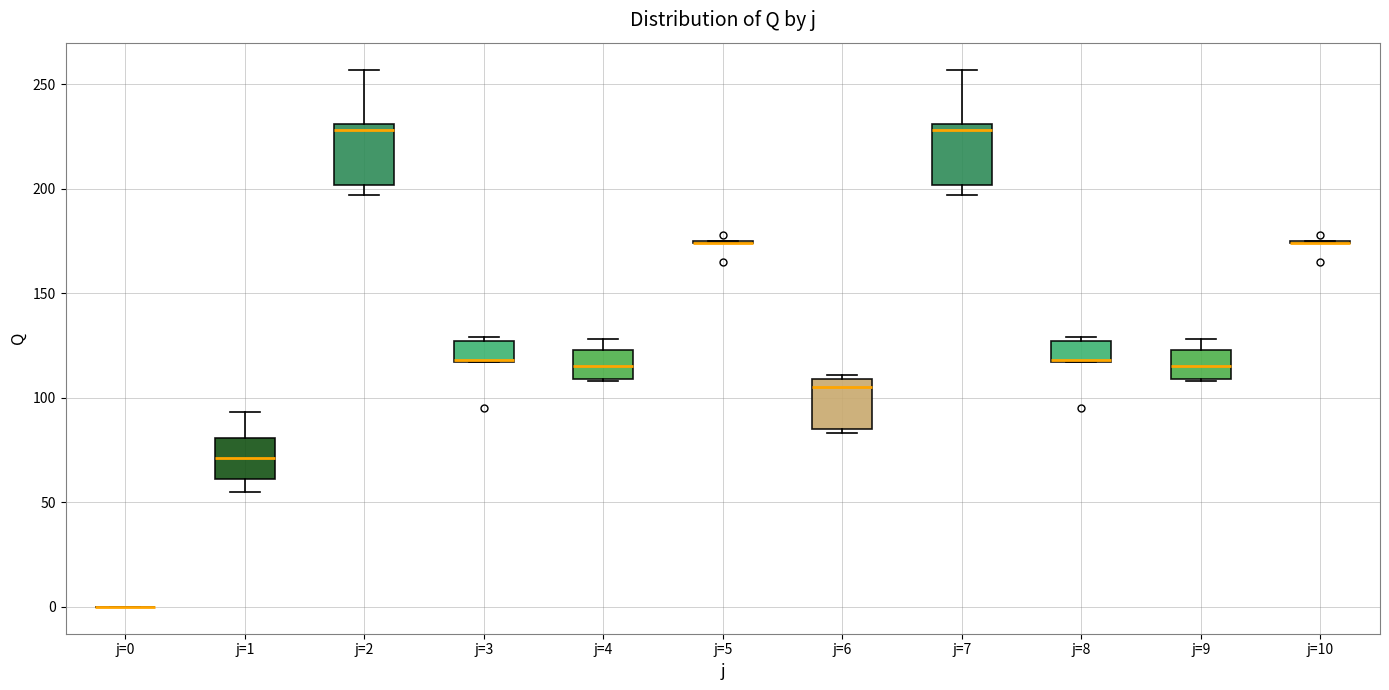

Reading left to right, transcribe this box plot: for each box, give where its median line is, the range the box spans, and where its two whiskers end, as read against the y-axis. The values are not printed on the chart, so give them approximately, as read against the axis.

j=0: box collapsed to a line at 0, whiskers 0 to 0
j=1: median 70, box 60 to 80, whiskers 55 to 95
j=2: median 230 (just below the box's upper edge), box 200 to 230, whiskers 195 to 255
j=3: median 120 (drawn on the box's lower edge), box 115 to 125, whiskers 115 to 130
j=4: median 115, box 110 to 125, whiskers 110 to 130
j=5: box collapsed to a line at 175, whiskers 175 to 175
j=6: median 105, box 85 to 110, whiskers 85 (just below the box's lower edge) to 110 (just above the box's upper edge)
j=7: median 230 (just below the box's upper edge), box 200 to 230, whiskers 195 to 255
j=8: median 120 (drawn on the box's lower edge), box 115 to 125, whiskers 115 to 130
j=9: median 115, box 110 to 125, whiskers 110 to 130
j=10: box collapsed to a line at 175, whiskers 175 to 175